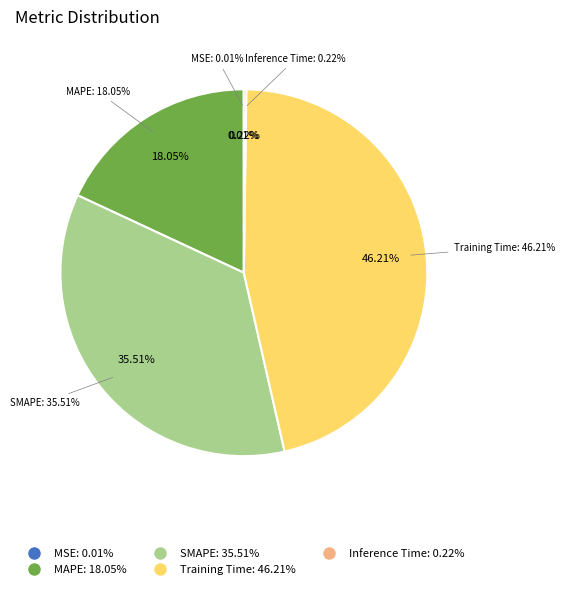

Is there a majority slice in this chart?

No